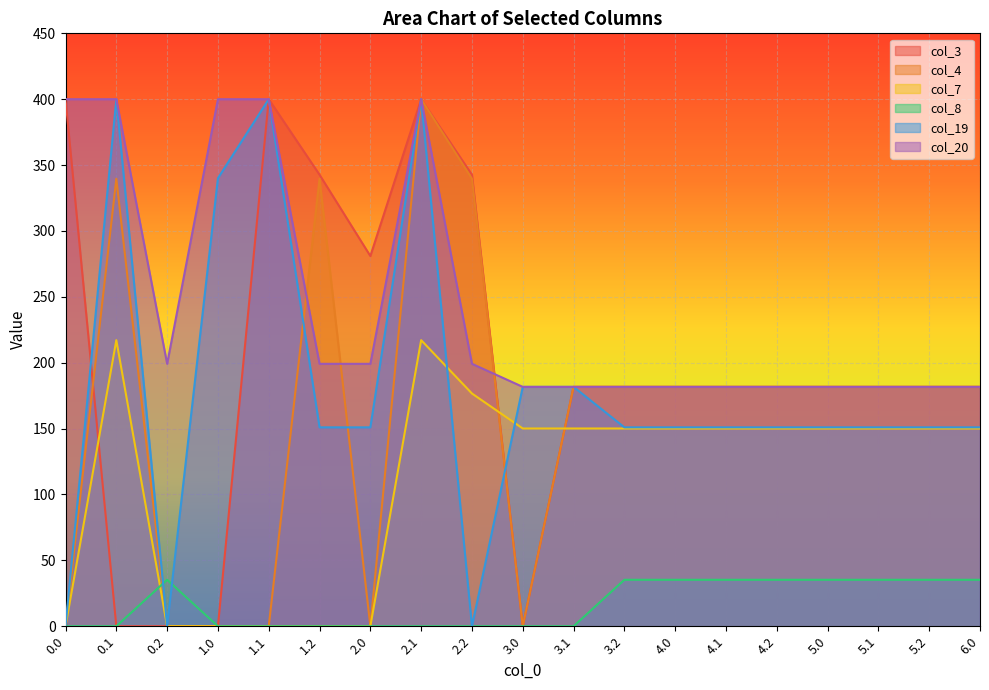

What are all the series names shown in the legend?

col_3, col_4, col_7, col_8, col_19, col_20